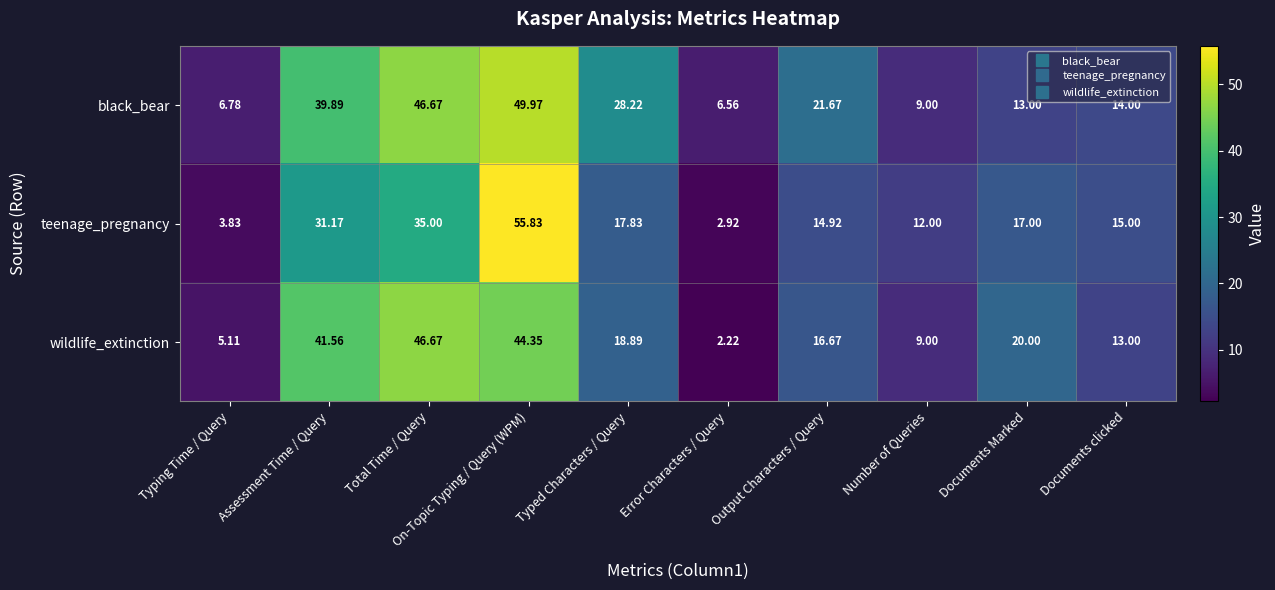

What is the maximum value shown in the chart?

55.8